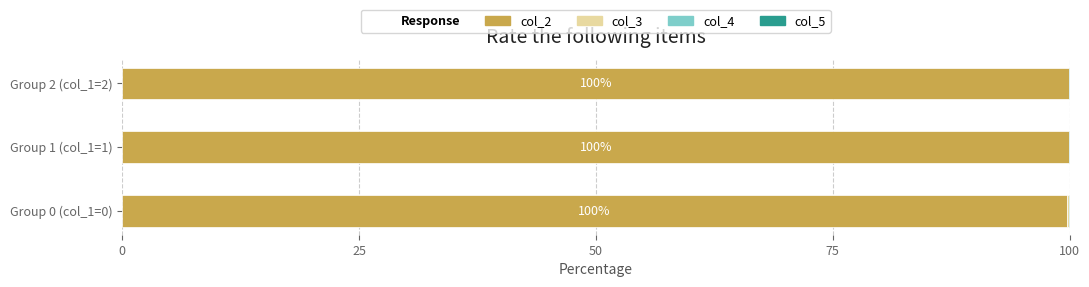

The value of col_2 at Group 2 (col_1=2) is 29.4. True or false?

False